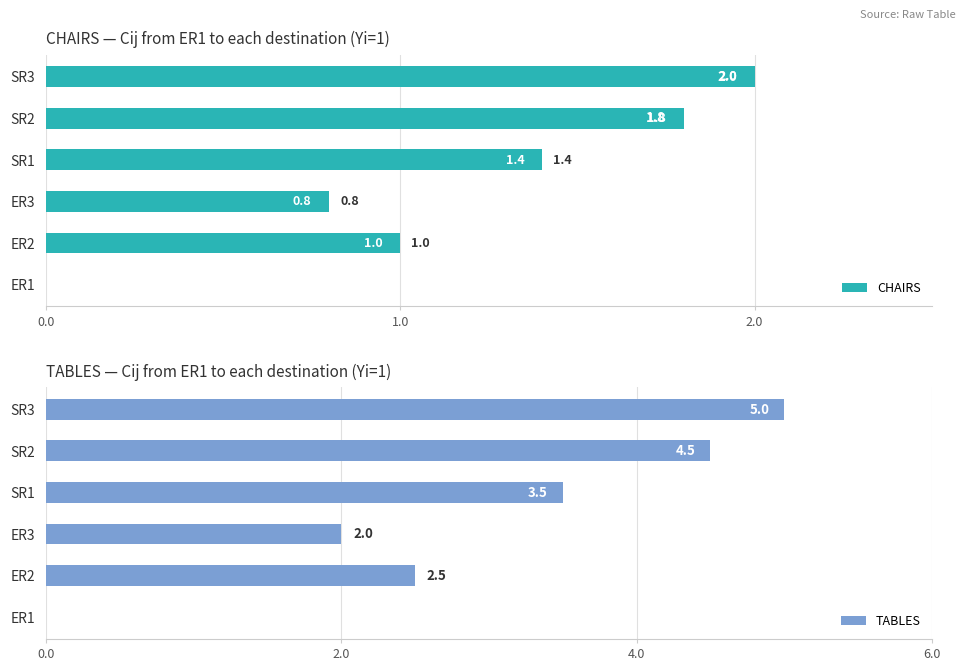

What is the maximum value for TABLES?

5.0